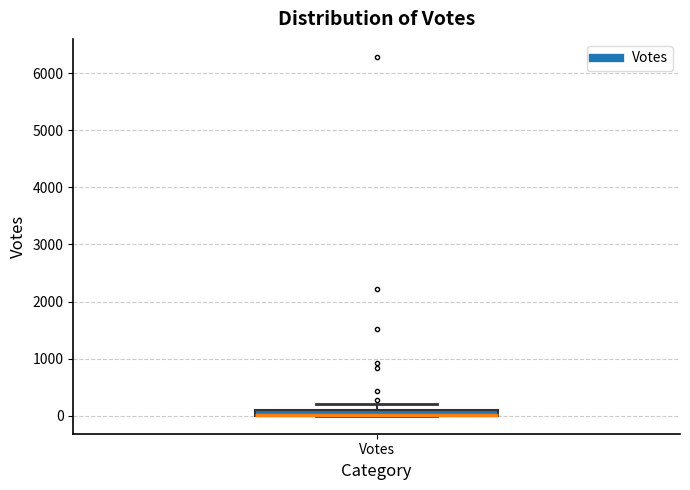

Where is the lower edge of the box for Votes on the y-axis? The values are not printed on the chart, so give them approximately, as read against the axis.

0